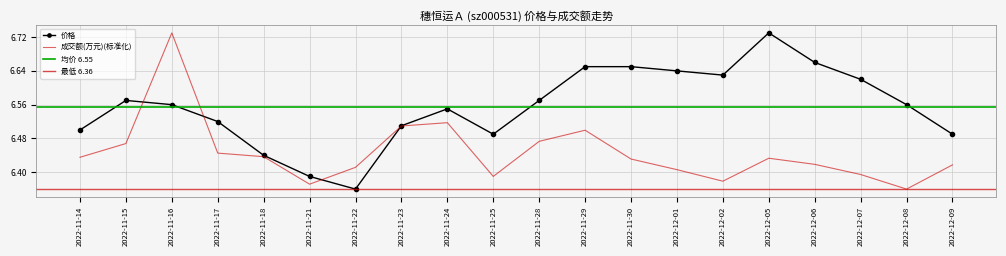

What is the minimum value shown in the chart?

6.4